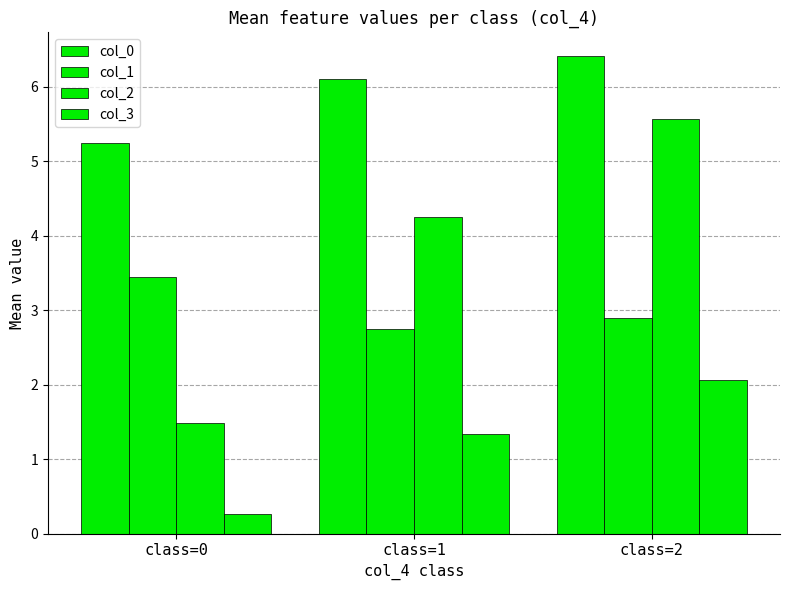

What is the value of the col_1 bar at the 1st from the left?

3.5